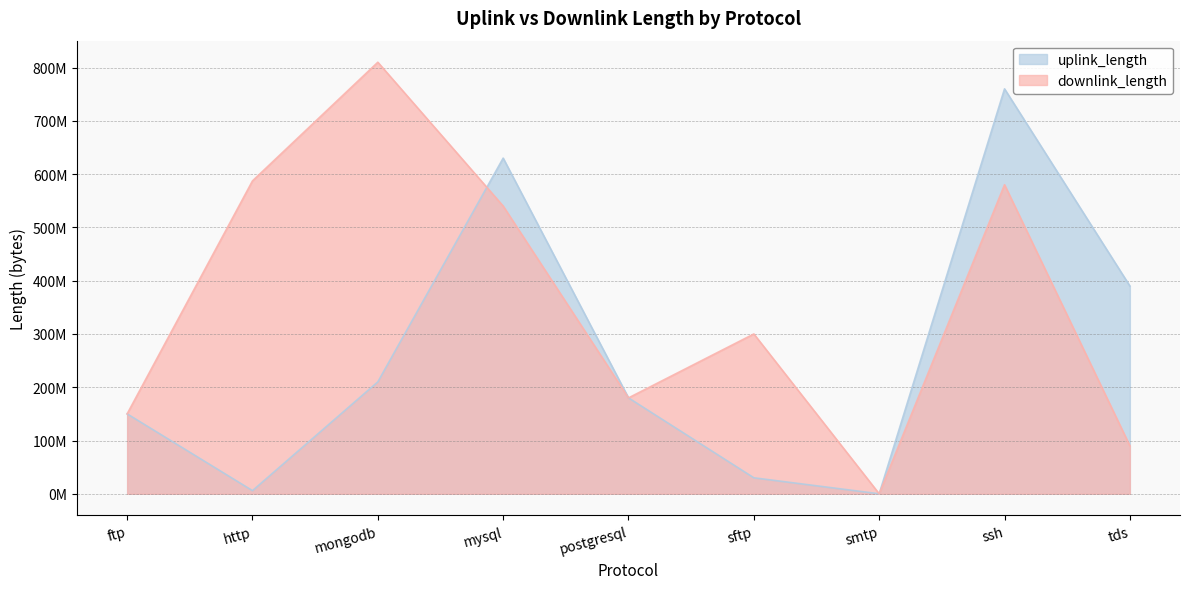

Which series has the widest spread of values?

downlink_length